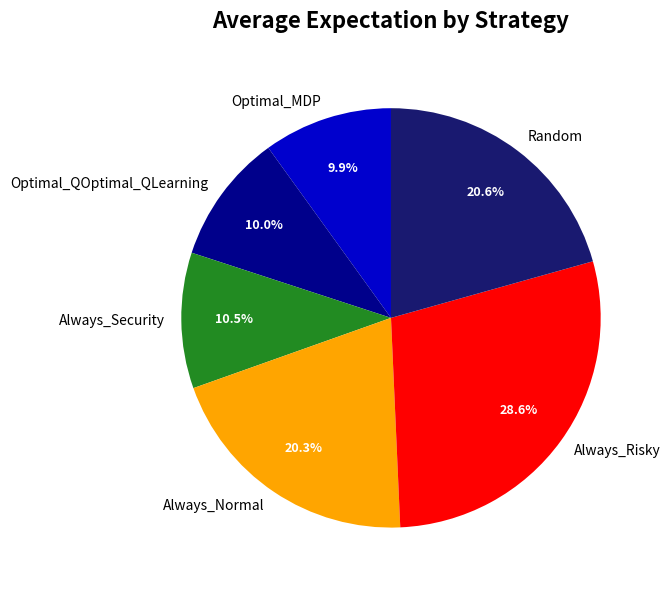

Is Always_Normal the majority of the pie?

No